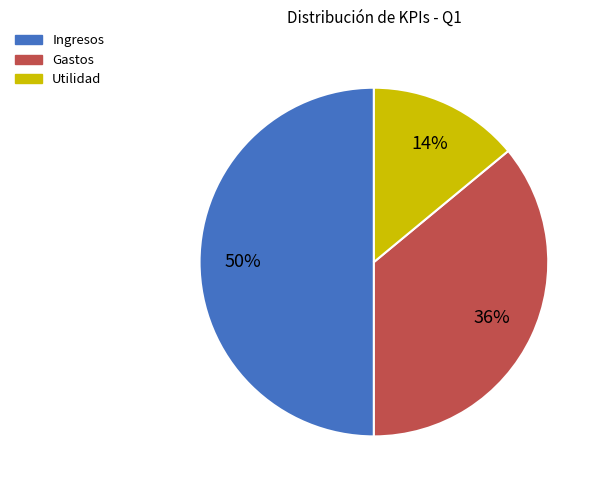

How many segments does this pie chart have?

3